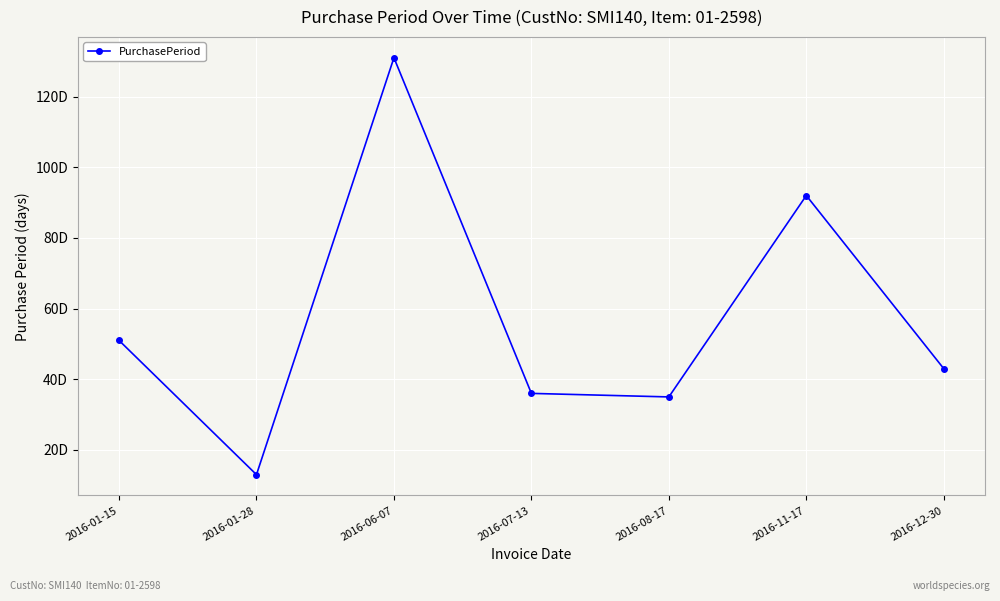

What is the value of the 6th point from the left?

92